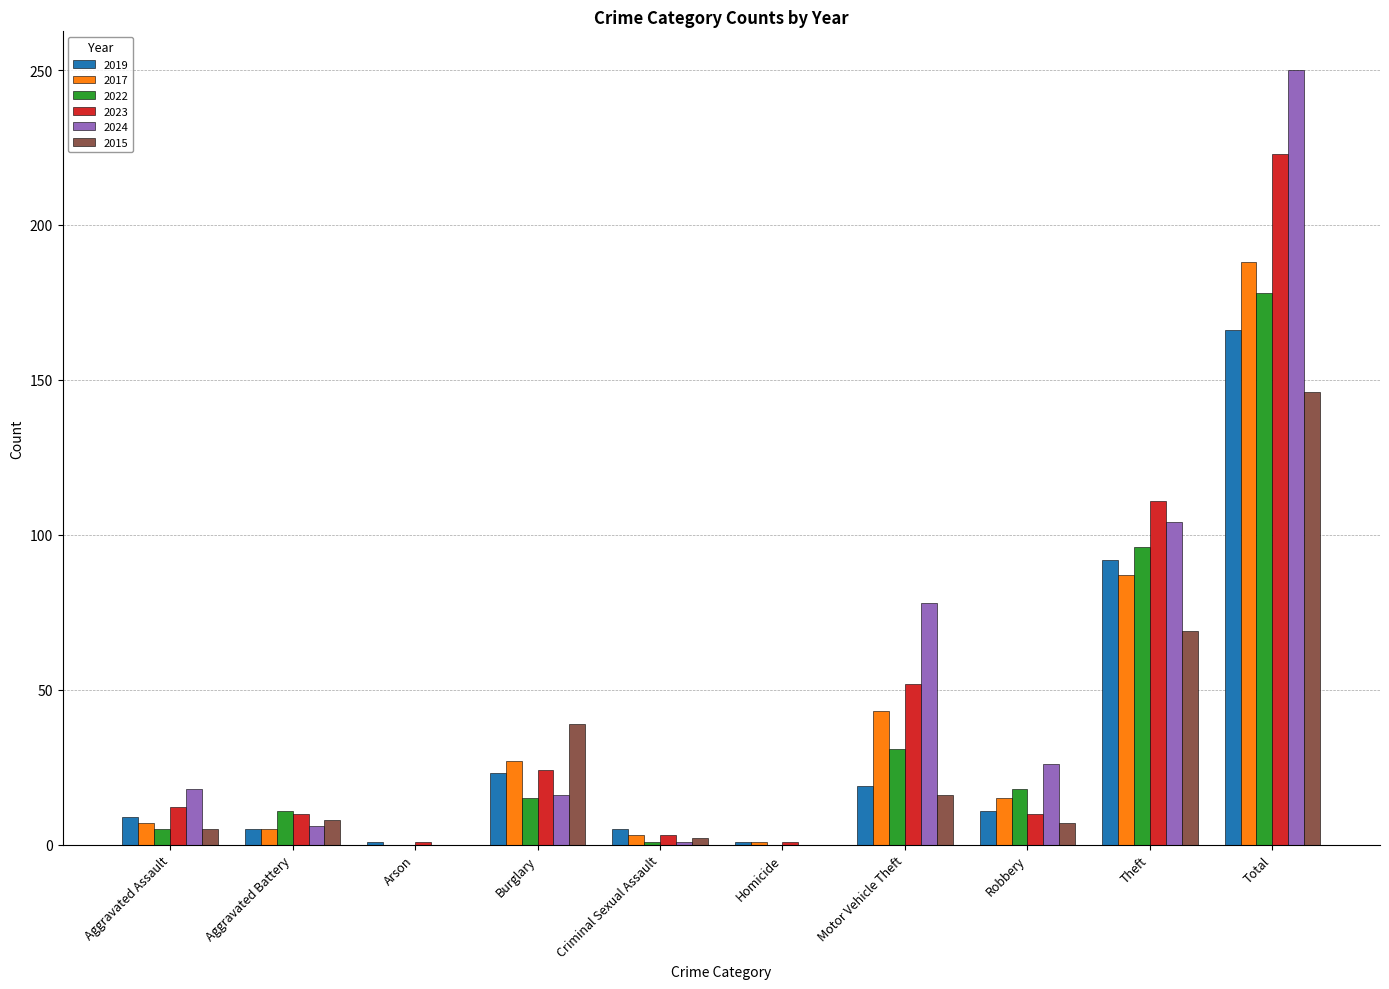

What is the spread (max minus min) of values at Arson?

1